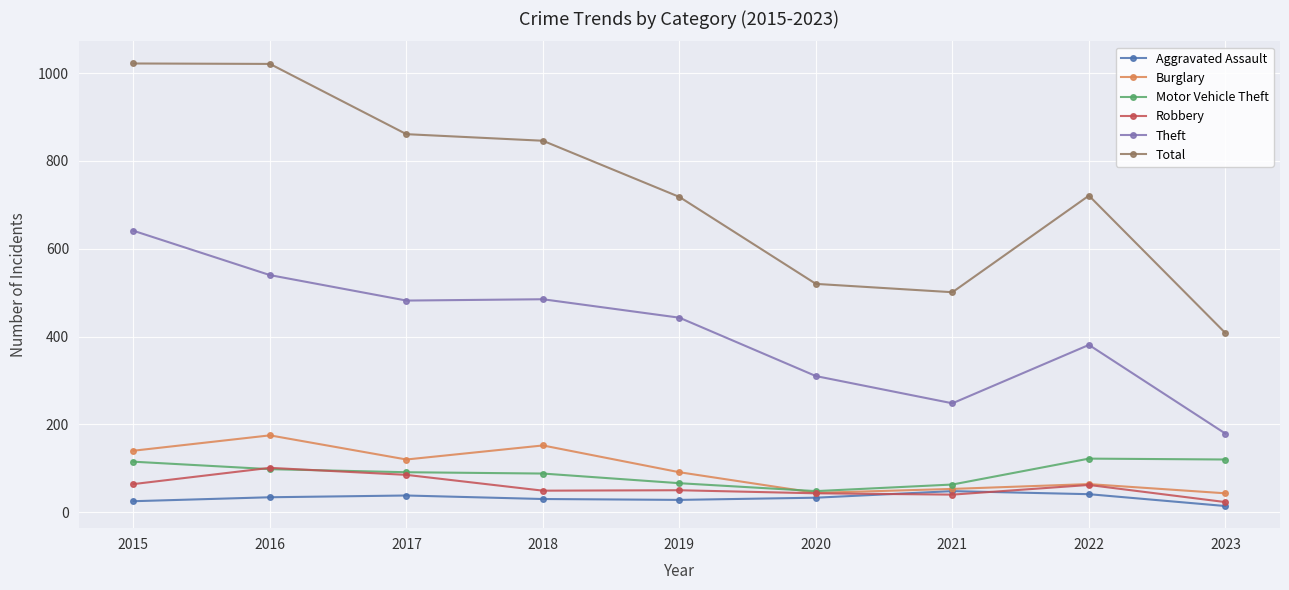

True or false: Theft and Robbery cross at least once.

False